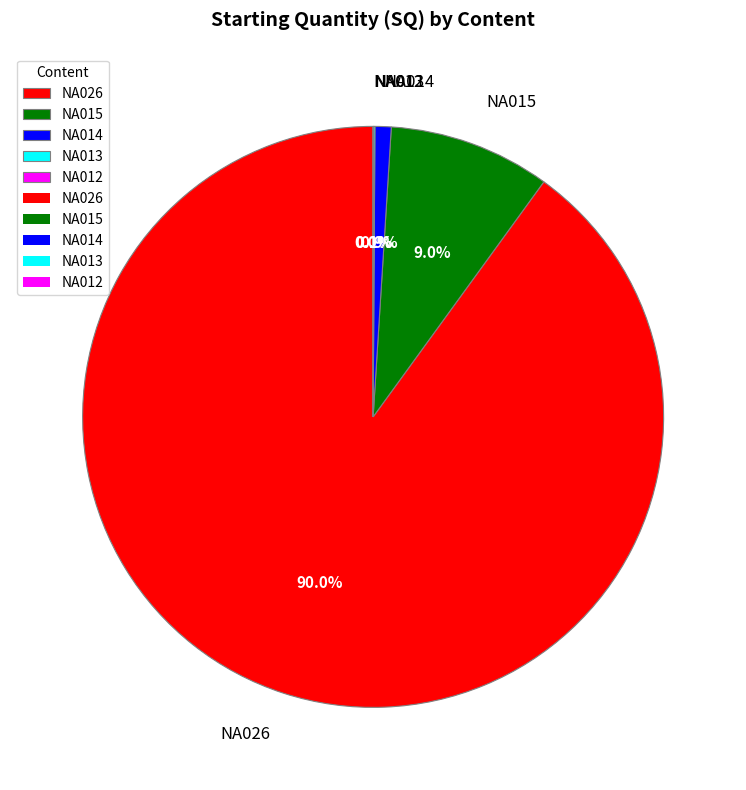

What percentage is the NA015 slice, to the nearest percent?

9%